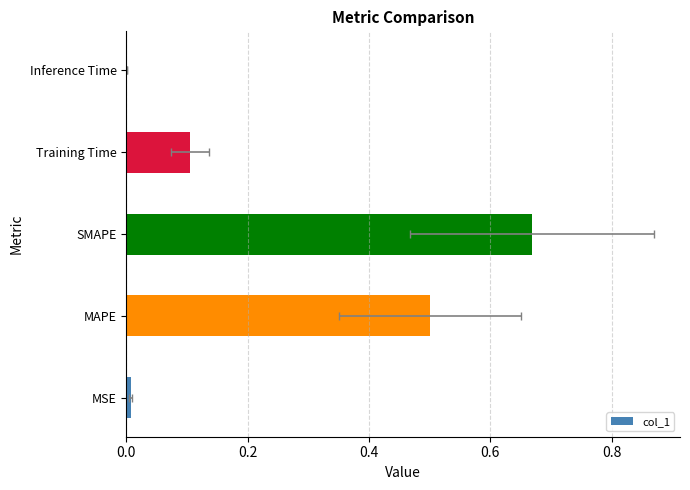

The value at Inference Time is 0.0. True or false?

False